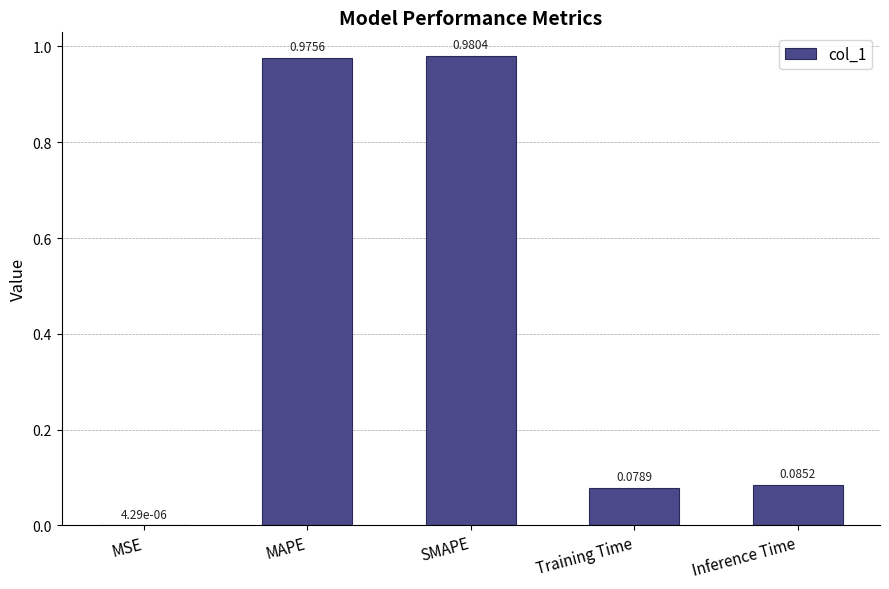

At which label is the value closest to 0?

MSE